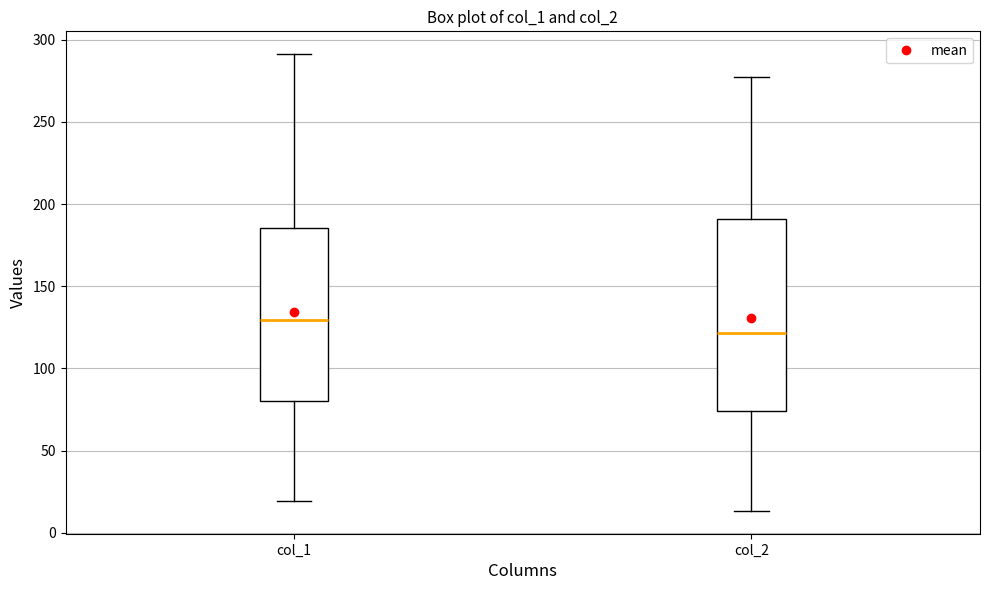

Reading left to right, transcribe this box plot: for each box, give where its median line is, the range the box spans, and where its two whiskers end, as read against the y-axis. The values are not printed on the chart, so give them approximately, as read against the axis.

col_1: median 130, box 80 to 185, whiskers 20 to 290
col_2: median 120, box 75 to 190, whiskers 15 to 275